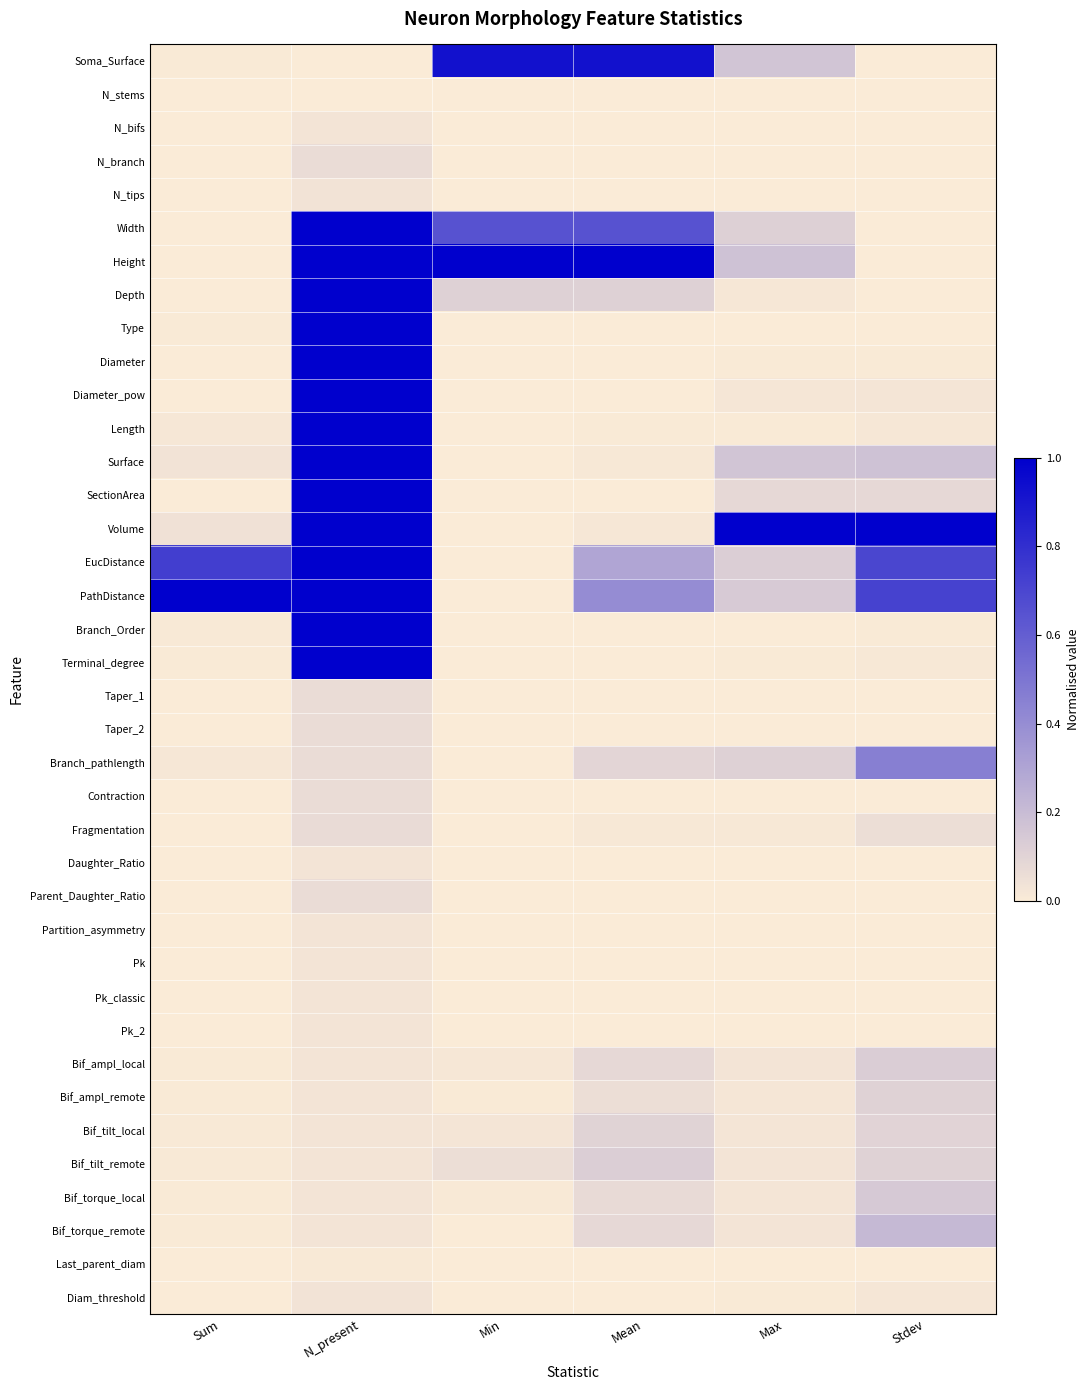

Reading left to right, what are all the values shown in this chart?

Soma_Surface: Sum=0.0	N_present=0.0	Min=0.9	Mean=0.9	Max=0.2	Stdev=0.0
N_stems: Sum=0.0	N_present=0.0	Min=0.0	Mean=0.0	Max=0.0	Stdev=0.0
N_bifs: Sum=0.0	N_present=0.0	Min=0.0	Mean=0.0	Max=0.0	Stdev=0.0
N_branch: Sum=0.0	N_present=0.1	Min=0.0	Mean=0.0	Max=0.0	Stdev=0.0
N_tips: Sum=0.0	N_present=0.0	Min=0.0	Mean=0.0	Max=0.0	Stdev=0.0
Width: Sum=0.0	N_present=1.0	Min=0.7	Mean=0.7	Max=0.1	Stdev=0.0
Height: Sum=0.0	N_present=1.0	Min=1.0	Mean=1.0	Max=0.2	Stdev=0.0
Depth: Sum=0.0	N_present=1.0	Min=0.1	Mean=0.1	Max=0.0	Stdev=0.0
Type: Sum=0.0	N_present=1.0	Min=0.0	Mean=0.0	Max=0.0	Stdev=0.0
Diameter: Sum=0.0	N_present=1.0	Min=0.0	Mean=0.0	Max=0.0	Stdev=0.0
Diameter_pow: Sum=0.0	N_present=1.0	Min=0.0	Mean=0.0	Max=0.0	Stdev=0.0
Length: Sum=0.0	N_present=1.0	Min=0.0	Mean=0.0	Max=0.0	Stdev=0.0
Surface: Sum=0.0	N_present=1.0	Min=0.0	Mean=0.0	Max=0.2	Stdev=0.2
SectionArea: Sum=0.0	N_present=1.0	Min=0.0	Mean=0.0	Max=0.1	Stdev=0.1
Volume: Sum=0.0	N_present=1.0	Min=0.0	Mean=0.0	Max=1.0	Stdev=1.0
EucDistance: Sum=0.7	N_present=1.0	Min=0.0	Mean=0.3	Max=0.1	Stdev=0.7
PathDistance: Sum=1.0	N_present=1.0	Min=0.0	Mean=0.4	Max=0.1	Stdev=0.7
Branch_Order: Sum=0.0	N_present=1.0	Min=0.0	Mean=0.0	Max=0.0	Stdev=0.0
Terminal_degree: Sum=0.0	N_present=1.0	Min=0.0	Mean=0.0	Max=0.0	Stdev=0.0
Taper_1: Sum=0.0	N_present=0.1	Min=0.0	Mean=0.0	Max=0.0	Stdev=0.0
Taper_2: Sum=0.0	N_present=0.1	Min=0.0	Mean=0.0	Max=0.0	Stdev=0.0
Branch_pathlength: Sum=0.0	N_present=0.1	Min=0.0	Mean=0.1	Max=0.1	Stdev=0.5
Contraction: Sum=0.0	N_present=0.1	Min=0.0	Mean=0.0	Max=0.0	Stdev=0.0
Fragmentation: Sum=0.0	N_present=0.1	Min=0.0	Mean=0.0	Max=0.0	Stdev=0.1
Daughter_Ratio: Sum=0.0	N_present=0.0	Min=0.0	Mean=0.0	Max=0.0	Stdev=0.0
Parent_Daughter_Ratio: Sum=0.0	N_present=0.1	Min=0.0	Mean=0.0	Max=0.0	Stdev=0.0
Partition_asymmetry: Sum=0.0	N_present=0.0	Min=0.0	Mean=0.0	Max=0.0	Stdev=0.0
Pk: Sum=0.0	N_present=0.0	Min=0.0	Mean=0.0	Max=0.0	Stdev=0.0
Pk_classic: Sum=0.0	N_present=0.0	Min=0.0	Mean=0.0	Max=0.0	Stdev=0.0
Pk_2: Sum=0.0	N_present=0.0	Min=0.0	Mean=0.0	Max=0.0	Stdev=0.0
Bif_ampl_local: Sum=0.0	N_present=0.0	Min=0.0	Mean=0.1	Max=0.0	Stdev=0.1
Bif_ampl_remote: Sum=0.0	N_present=0.0	Min=0.0	Mean=0.1	Max=0.0	Stdev=0.1
Bif_tilt_local: Sum=0.0	N_present=0.0	Min=0.0	Mean=0.1	Max=0.0	Stdev=0.1
Bif_tilt_remote: Sum=0.0	N_present=0.0	Min=0.1	Mean=0.1	Max=0.0	Stdev=0.1
Bif_torque_local: Sum=0.0	N_present=0.0	Min=0.0	Mean=0.1	Max=0.0	Stdev=0.1
Bif_torque_remote: Sum=0.0	N_present=0.0	Min=0.0	Mean=0.1	Max=0.0	Stdev=0.2
Last_parent_diam: Sum=0.0	N_present=0.0	Min=0.0	Mean=0.0	Max=0.0	Stdev=0.0
Diam_threshold: Sum=0.0	N_present=0.0	Min=0.0	Mean=0.0	Max=0.0	Stdev=0.0